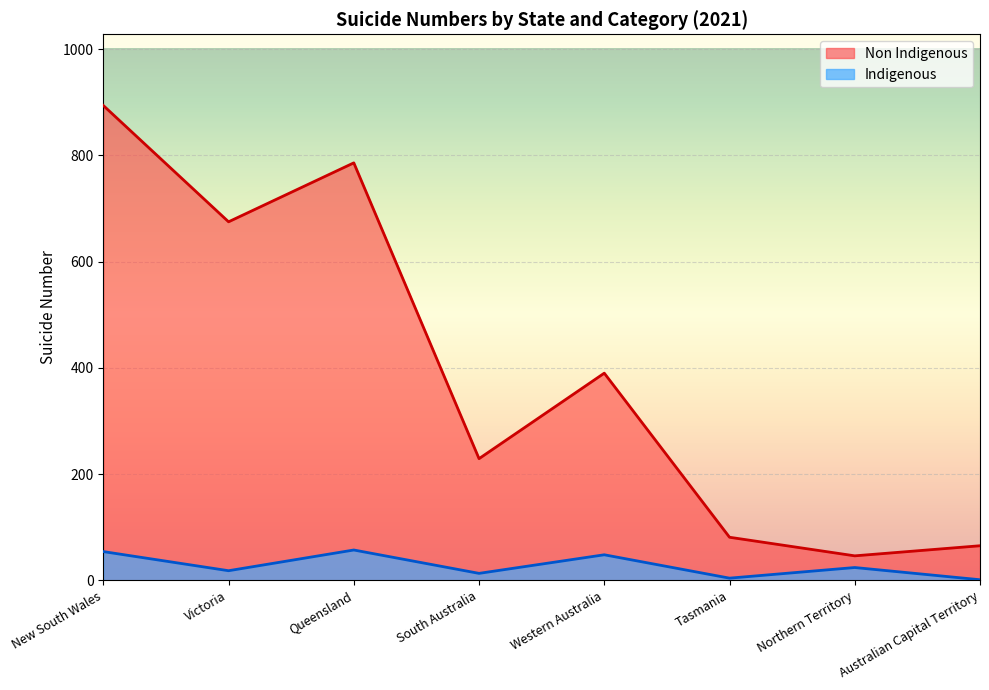

Which series changed the most between South Australia and Northern Territory?

Non Indigenous